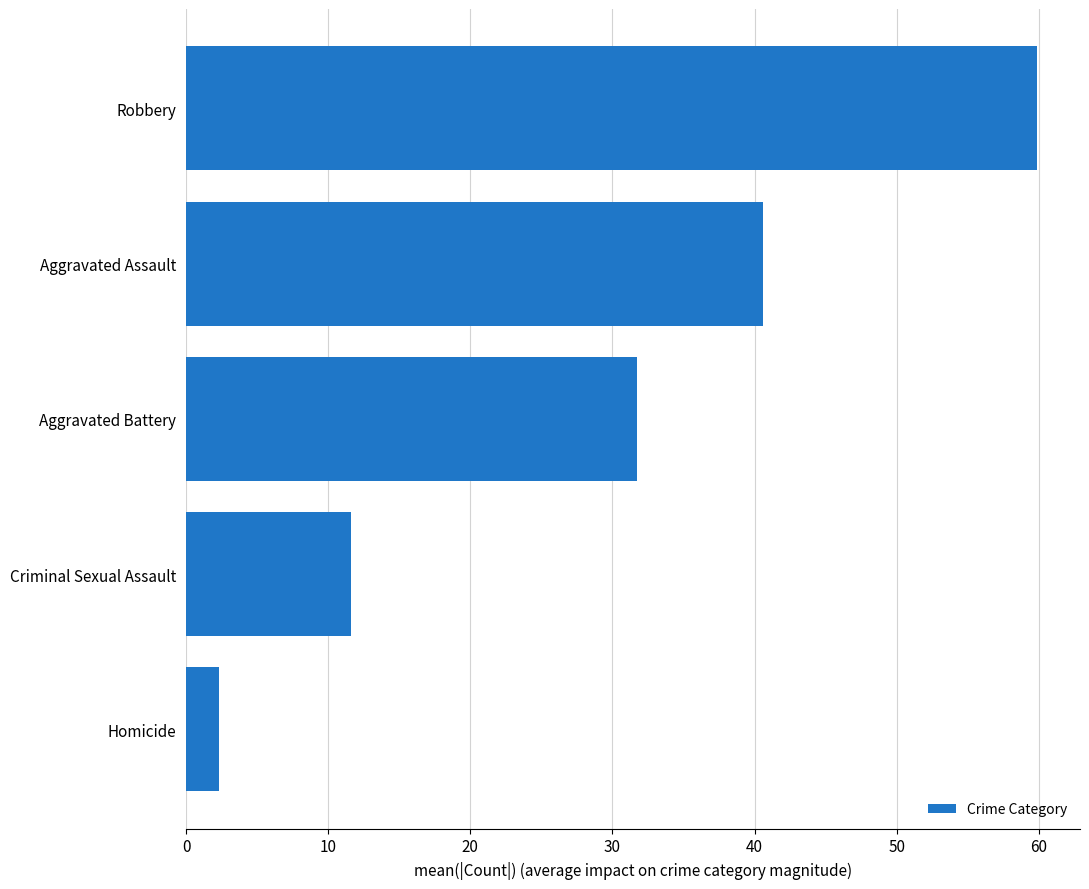

How many bars are there in total?

5